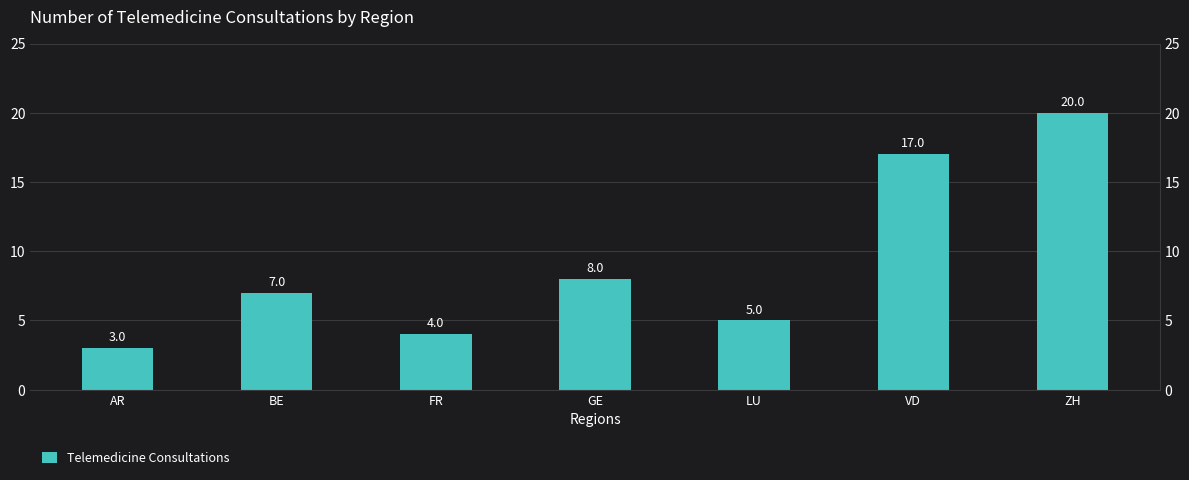

True or false: the data shows 4 at BE.

False